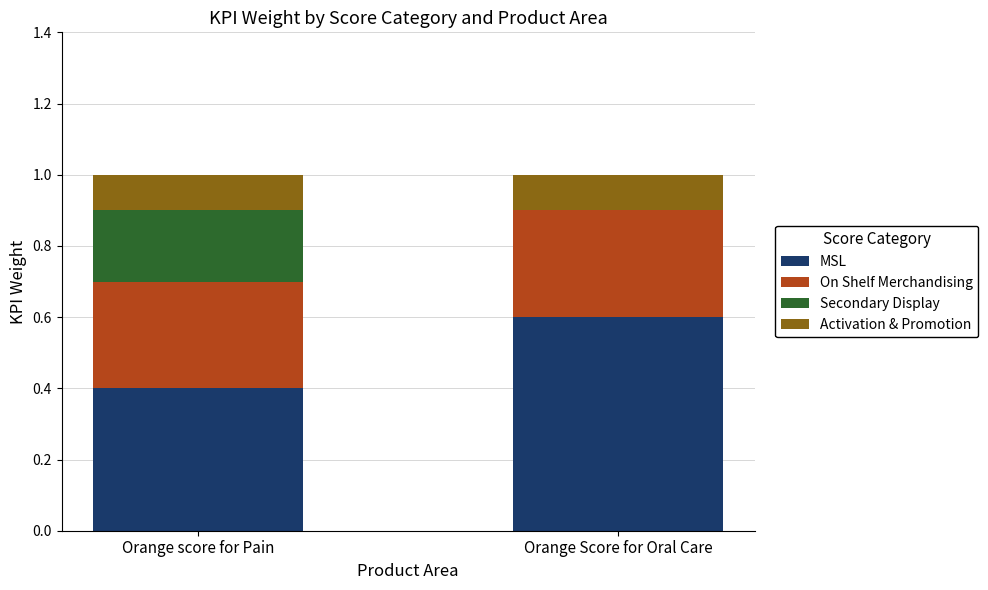

What is the maximum value for MSL?

0.6